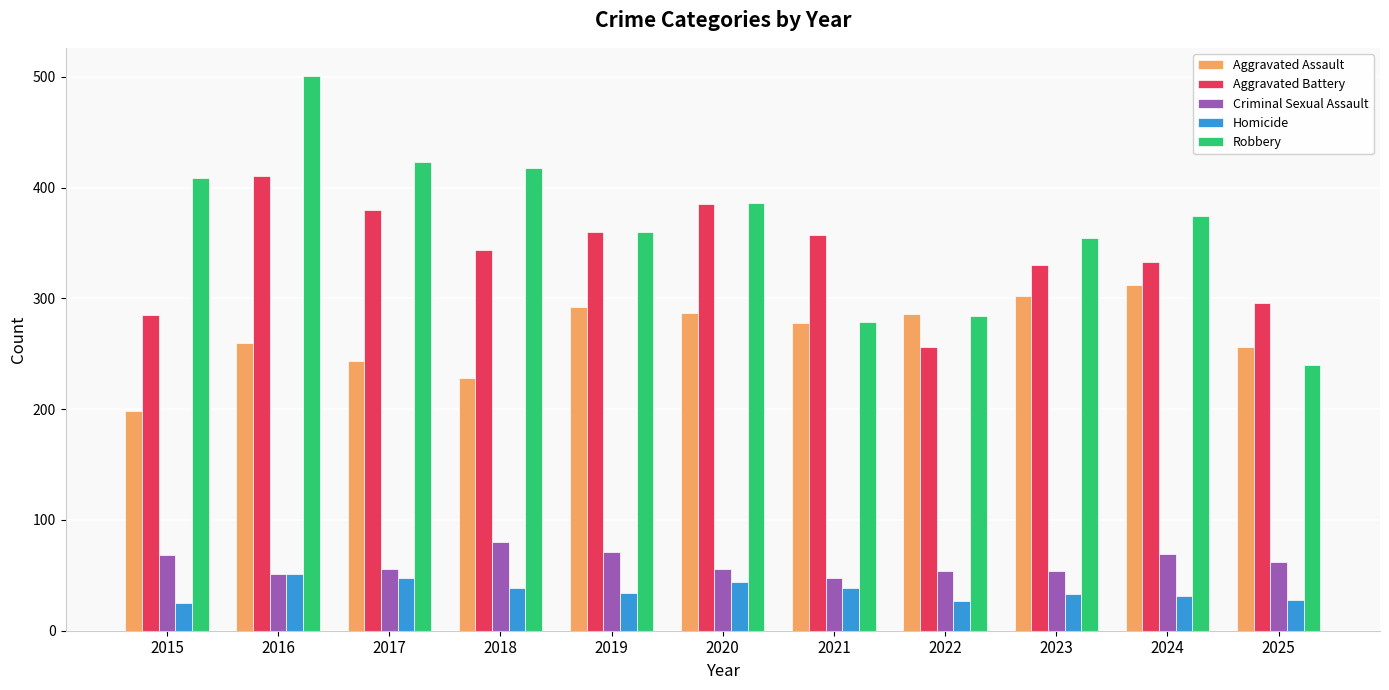

Does the chart contain any negative values?

No